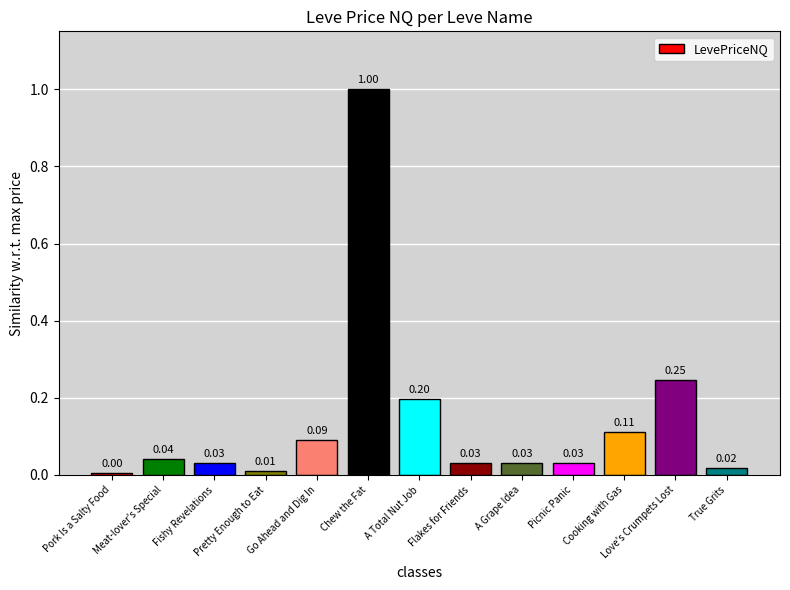

How many data points does each series have?

13